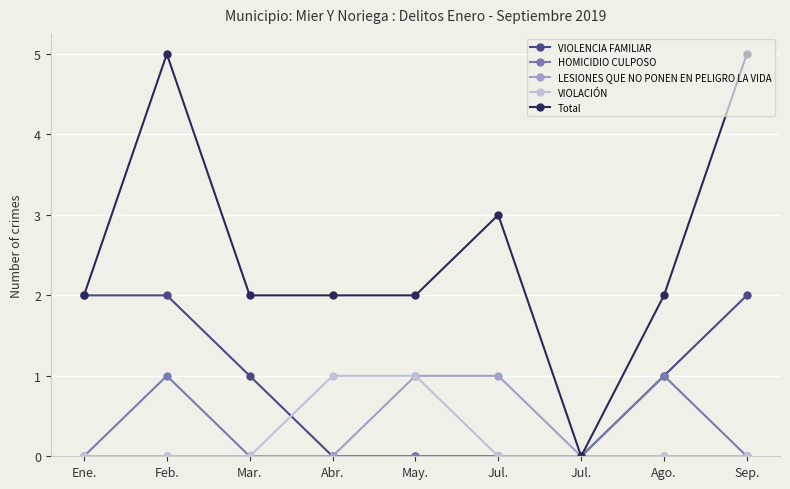

How many lines are shown in the chart?

5